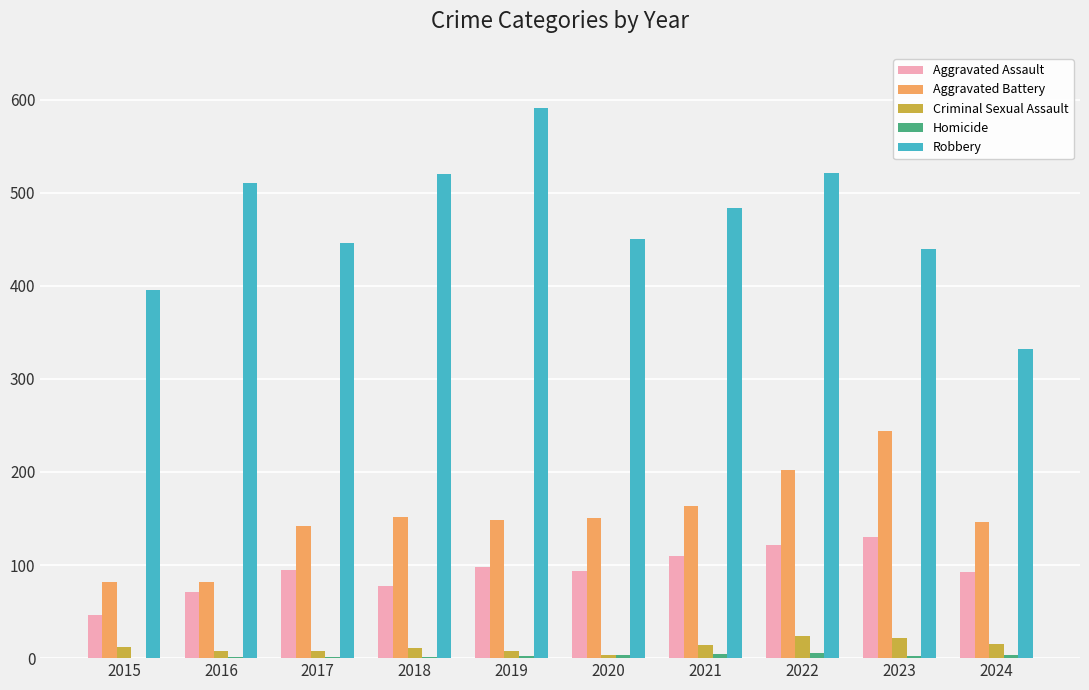

Which series has the largest total across all categories?

Robbery